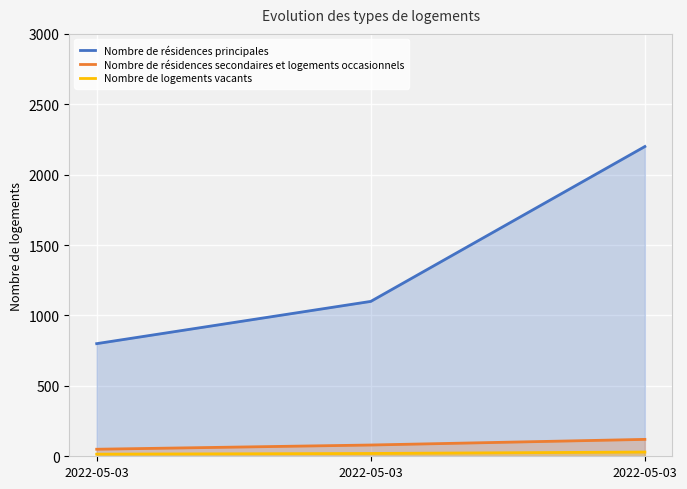

Is the value of Nombre de résidences secondaires et logements occasionnels at 2022-05-03 greater than the value of Nombre de logements vacants at 2022-05-03?

Yes